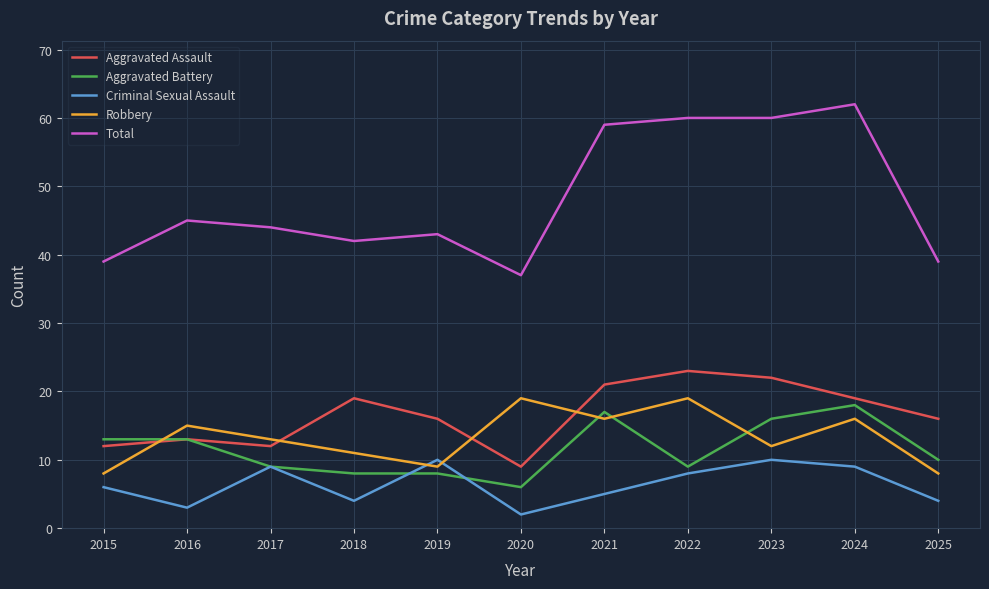

At how many categories does at least one series exceed 11?

11